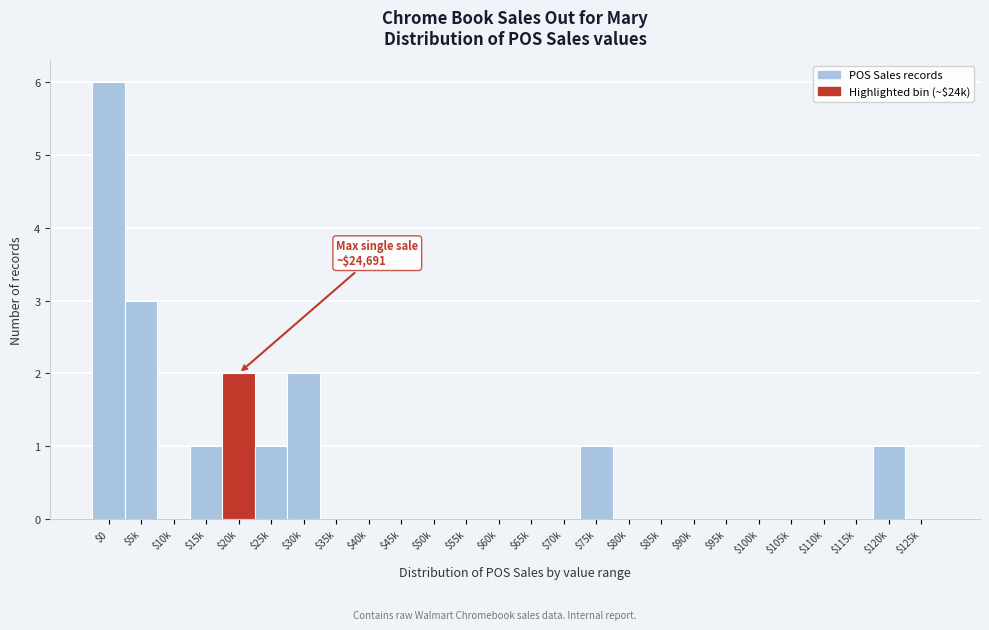

What is the greatest value displayed?

6